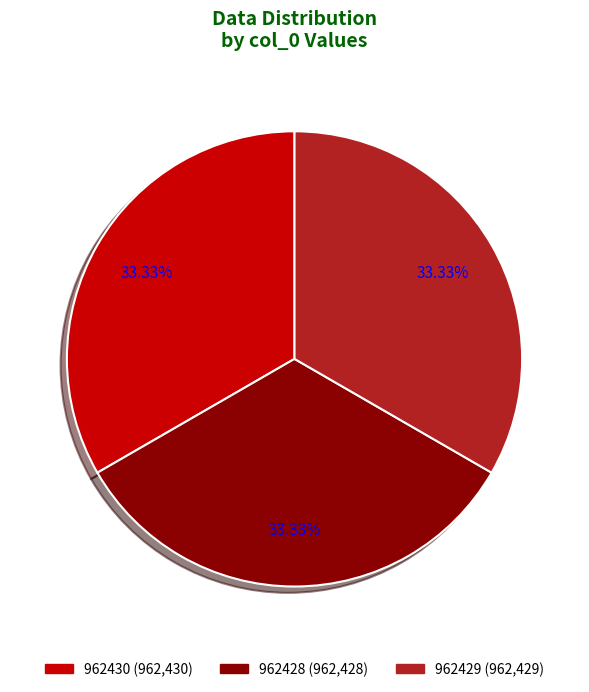

Count the number of slices in the pie.

3